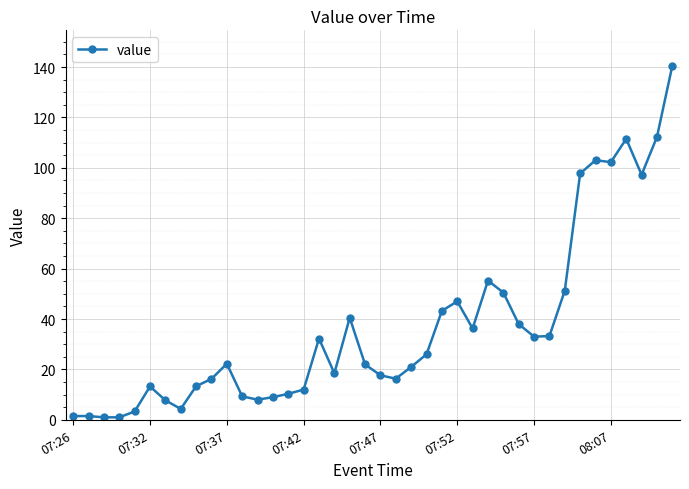

What is the value of the 40th point from the left?

140.5